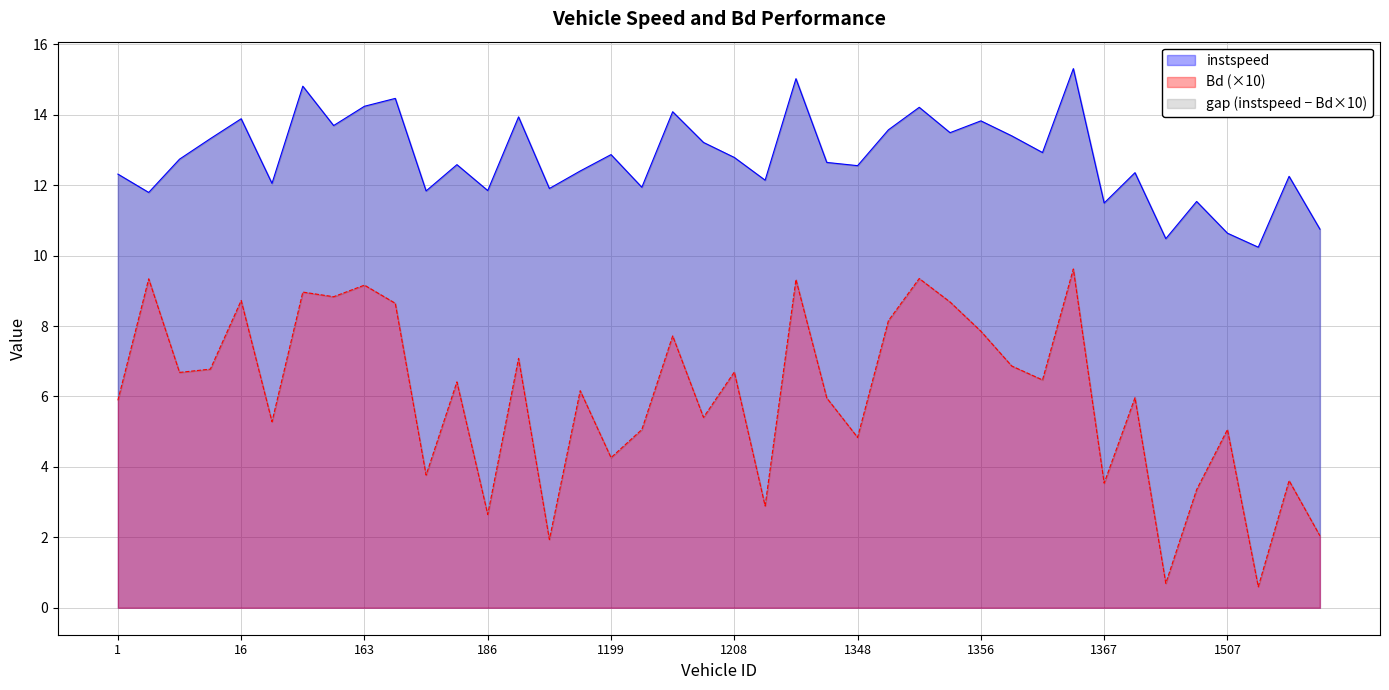

What is the label of the 26th point from the left?

1349.0